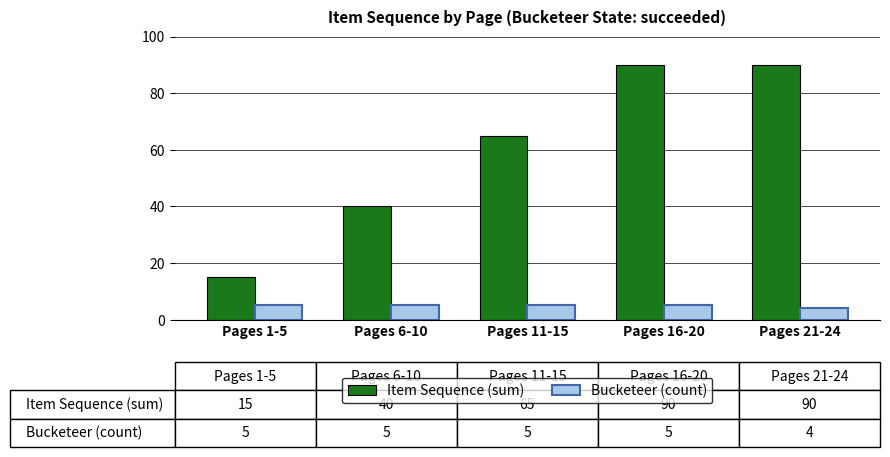

What is the total value across all series at Pages 21-24?

94